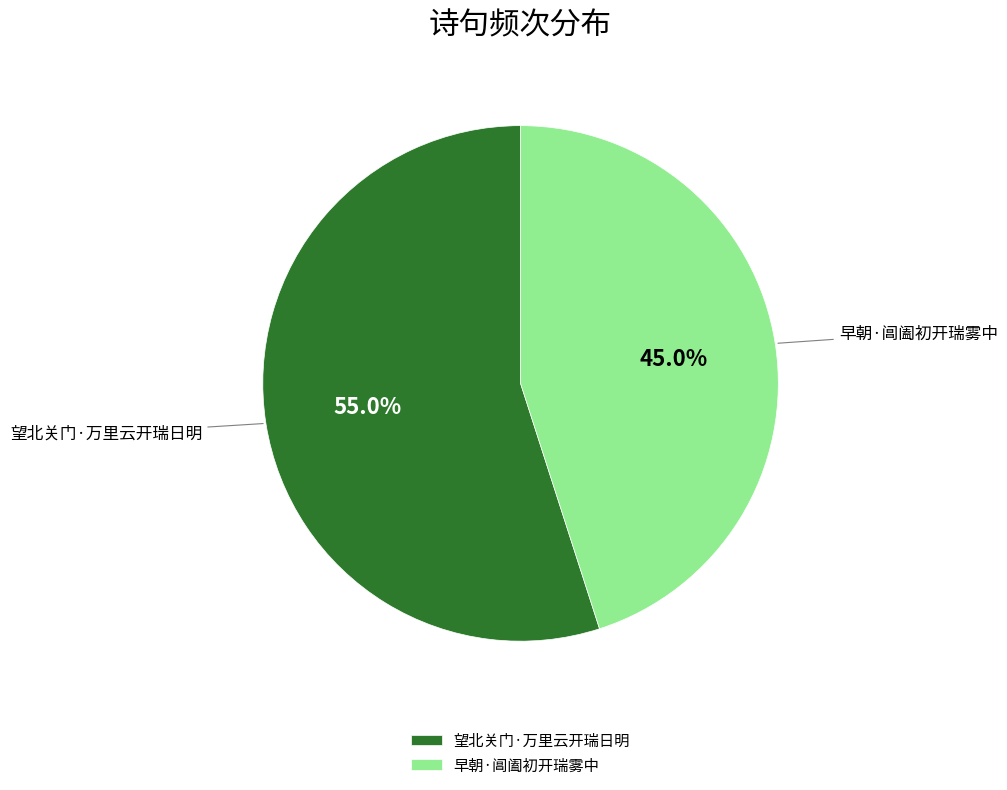

To the nearest percent, what percentage of the pie is 早朝·阊阖初开瑞雾中?

45%